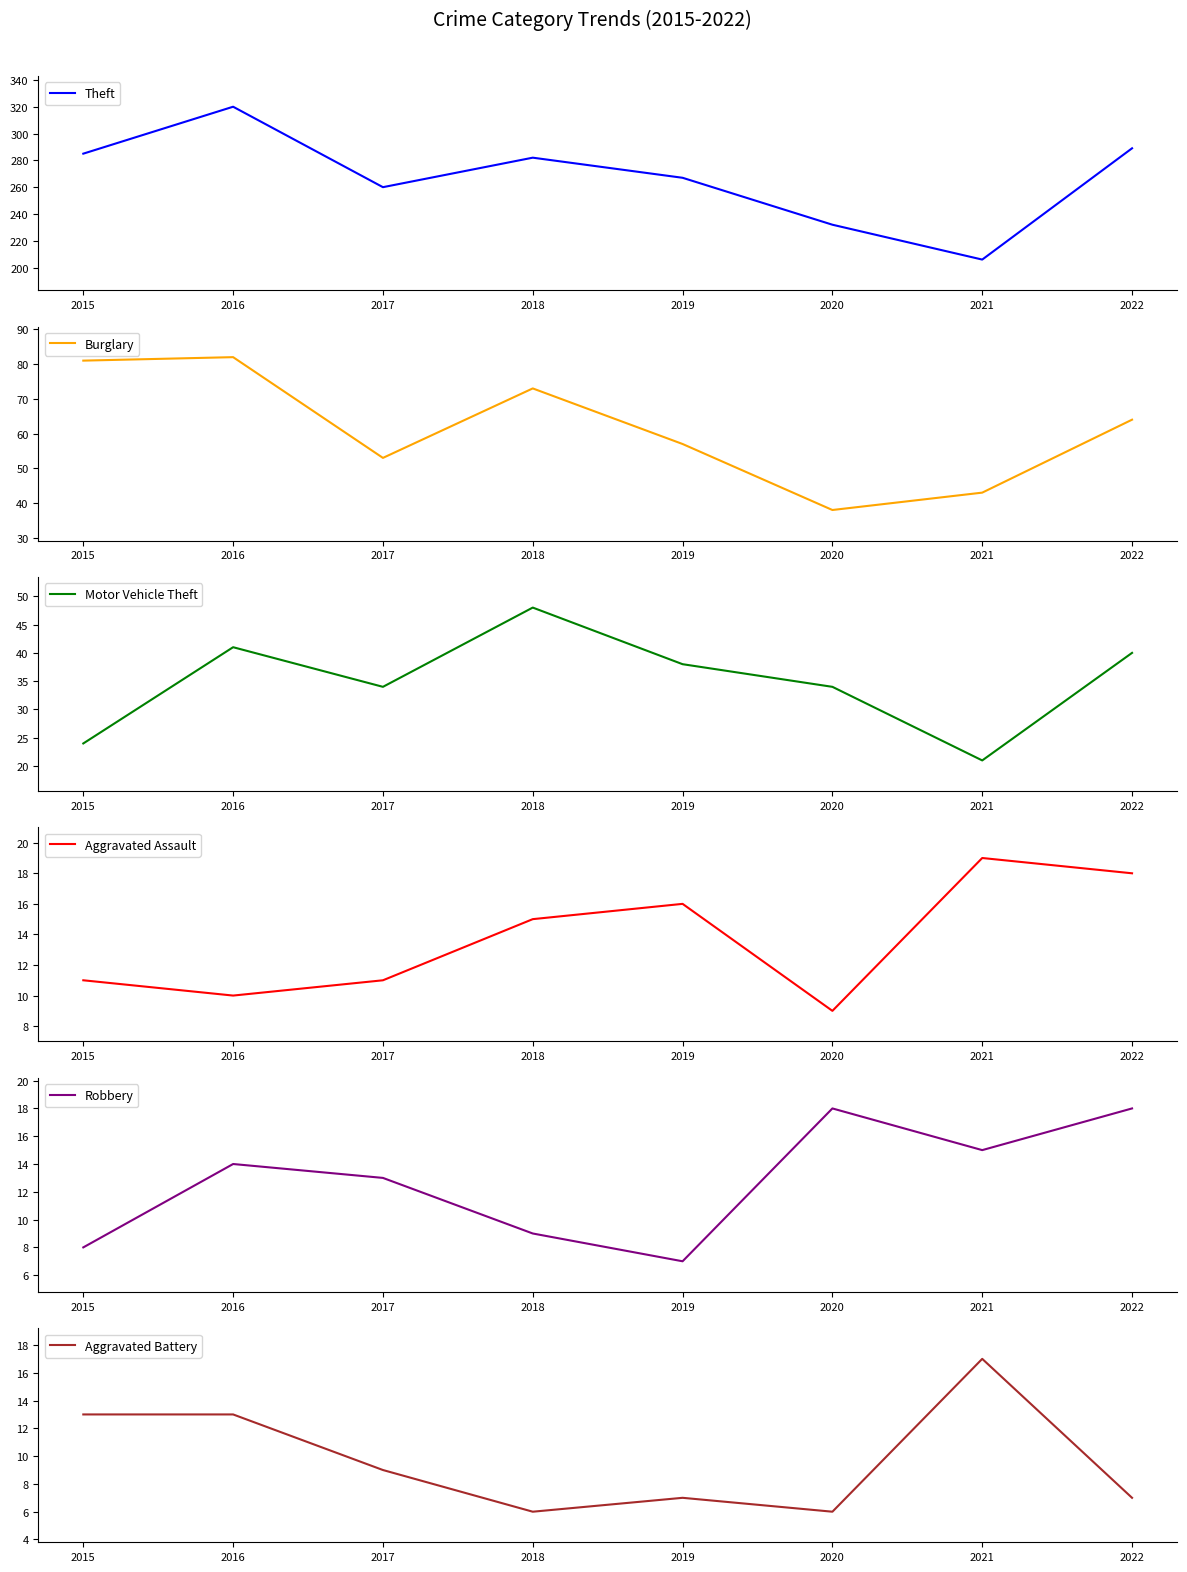

Is the value of Aggravated Assault at 2016 greater than the value of Robbery at 2018?

Yes